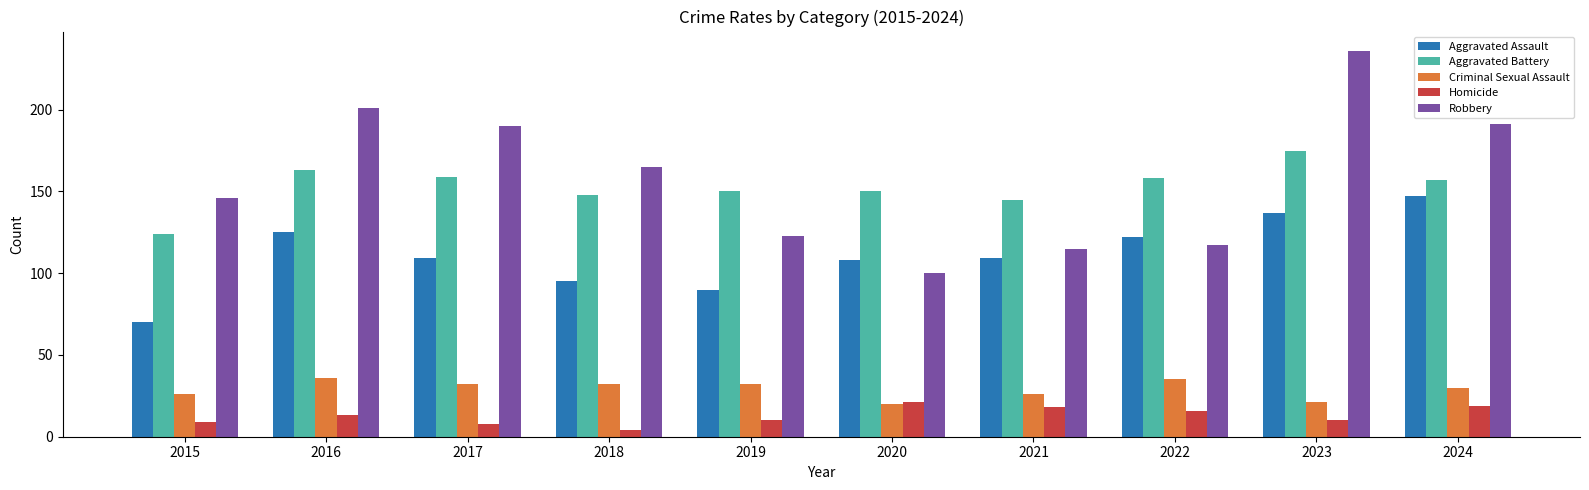

Where does the Robbery series first go above 165?

2016